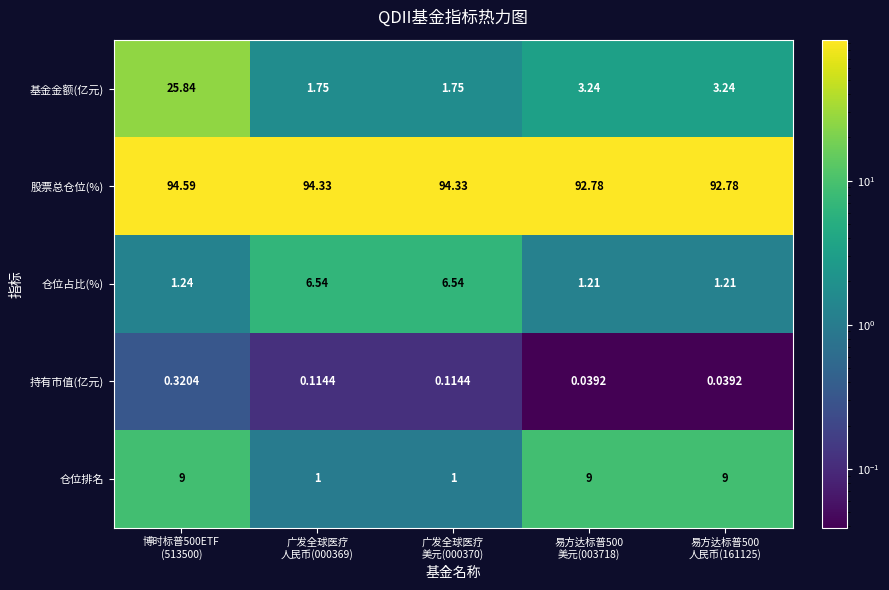

Which series has the largest range (max minus min)?

基金金额(亿元)